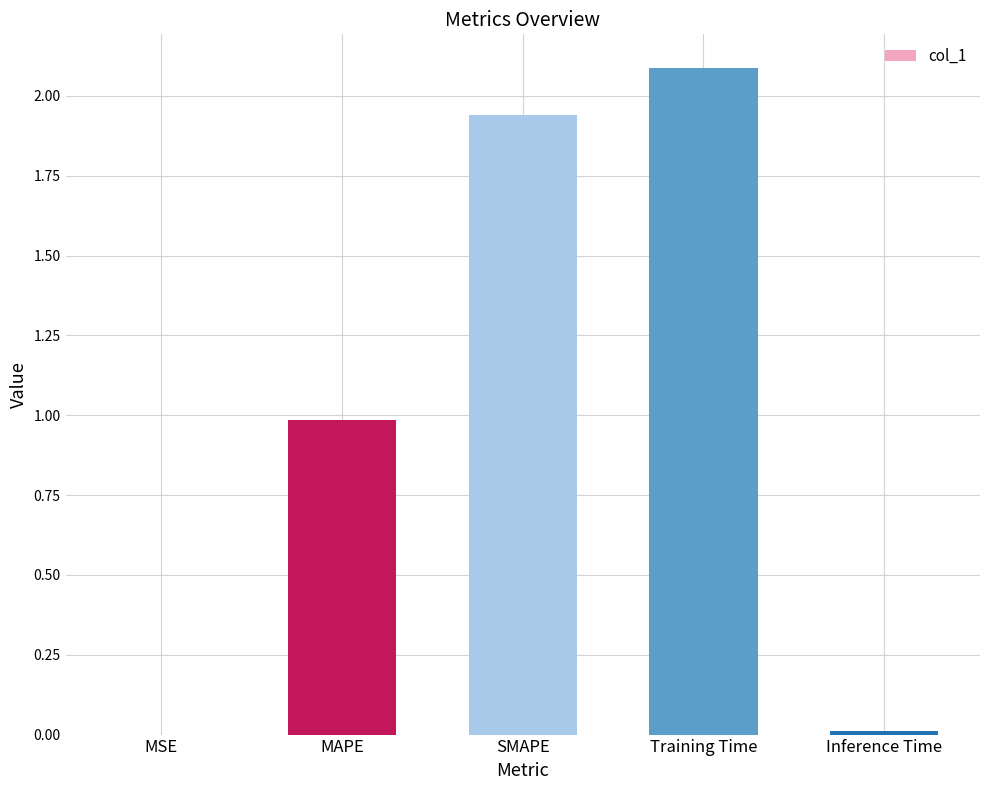

Is it true that the value at MAPE is 1.0?

True